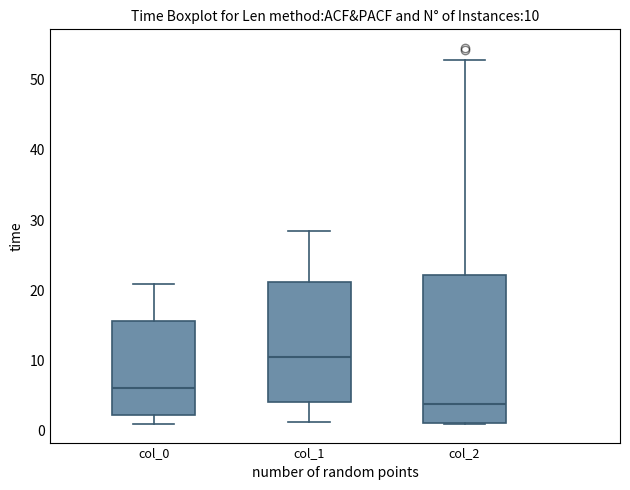

Which box is the tallest, from its lower edge to its upper edge?

col_2